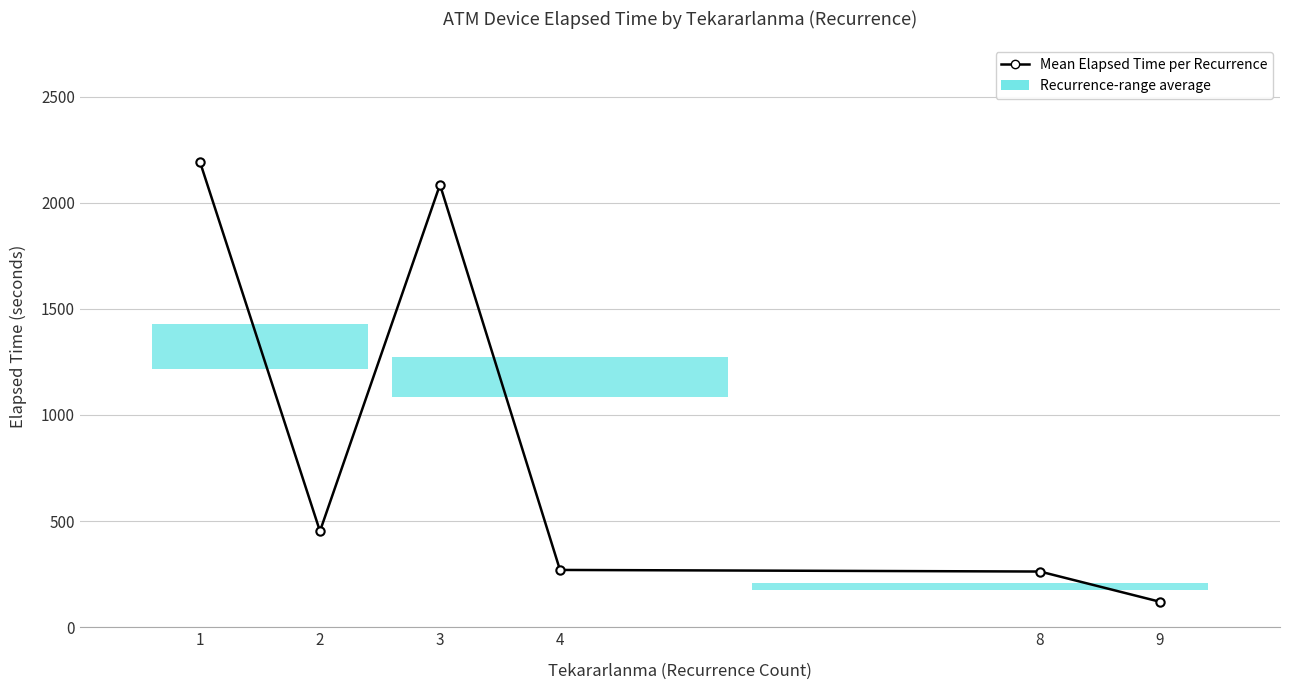

Where is the first local minimum?

2